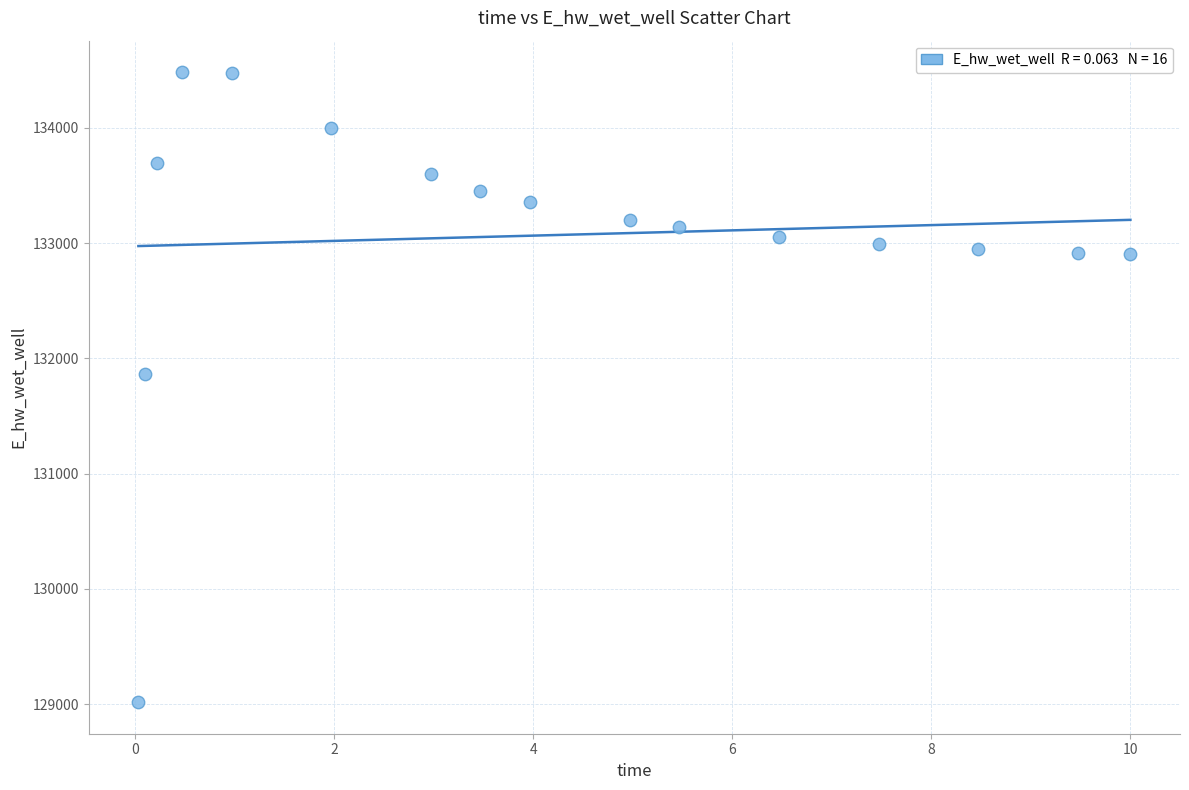

What Y value in the scatter plot is closest to 131749?

131867.6